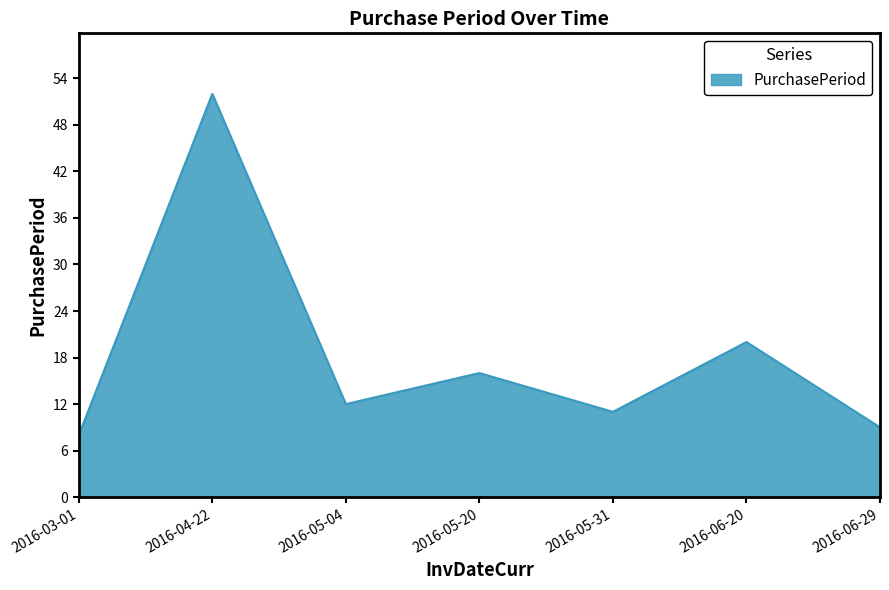

Approximately how many times larger is the value at 2016-06-29 compared to 2016-04-22?

0.2